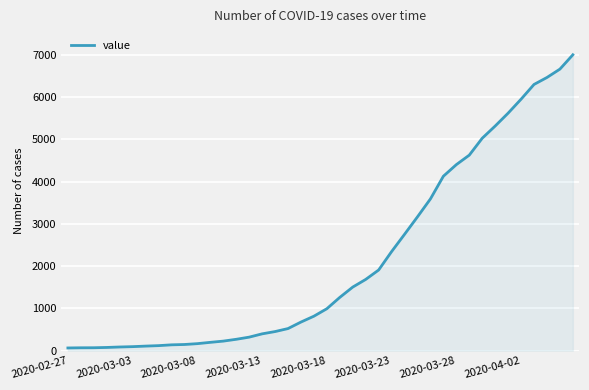

What is the maximum value shown in the chart?

7003